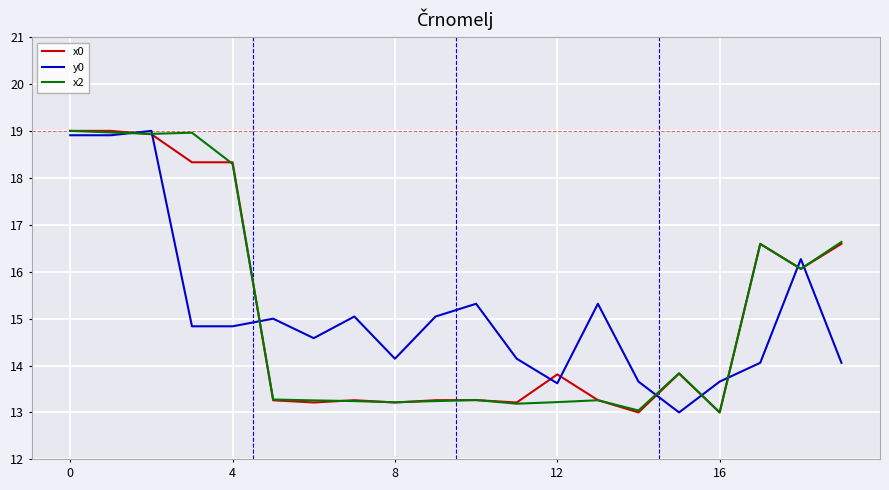

What is the maximum value shown in the chart?

19.0